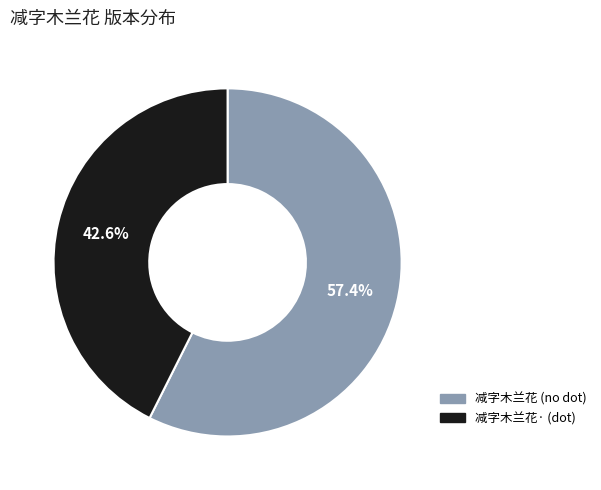

What is the ratio of the value at 减字木兰花· (dot) to the value at 减字木兰花 (no dot)?

0.7